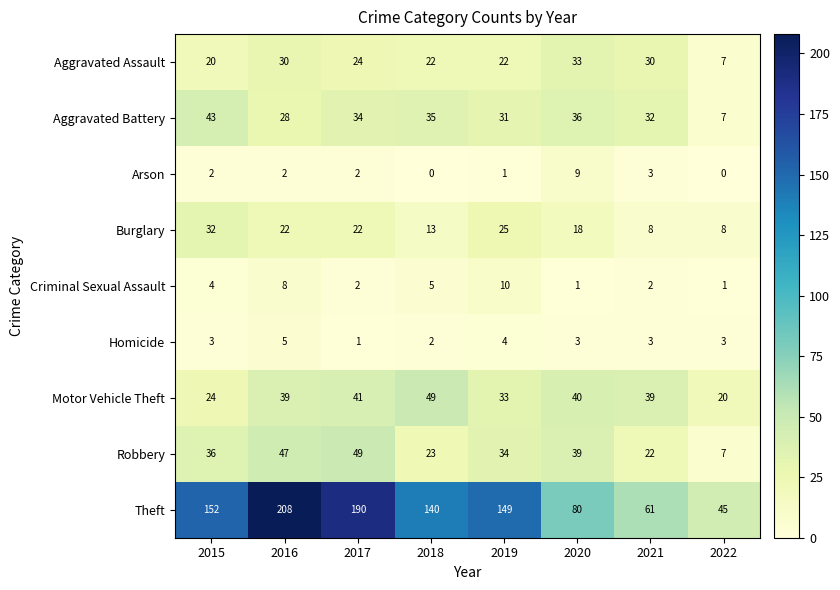

At 2016, list the series in order from largest to smallest.

Theft, Robbery, Motor Vehicle Theft, Aggravated Assault, Aggravated Battery, Burglary, Criminal Sexual Assault, Homicide, Arson